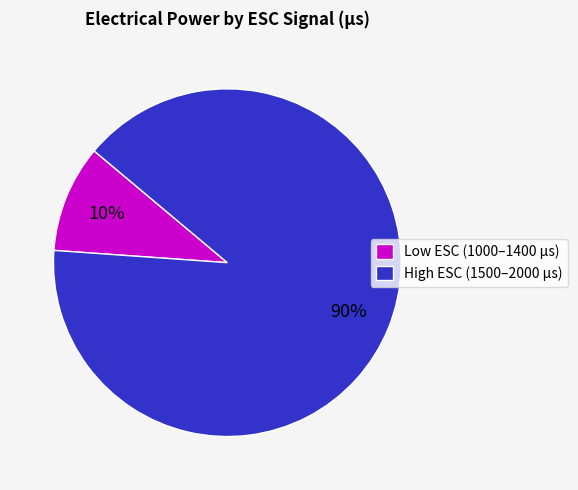

Between Low ESC (1000–1400 µs) and High ESC (1500–2000 µs), which is larger?

High ESC (1500–2000 µs)